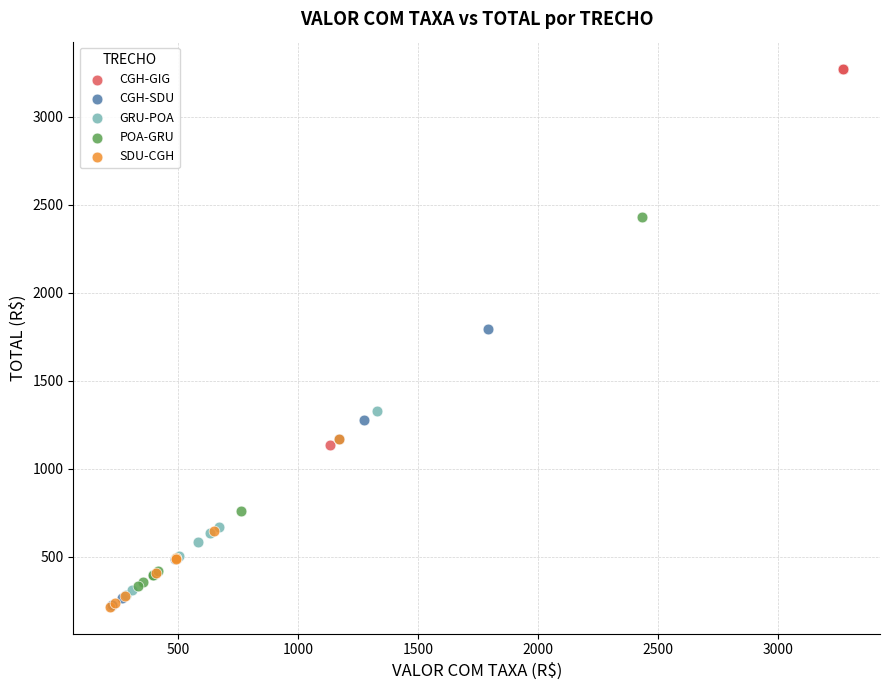

Which series has the widest spread of Y values?

CGH-GIG